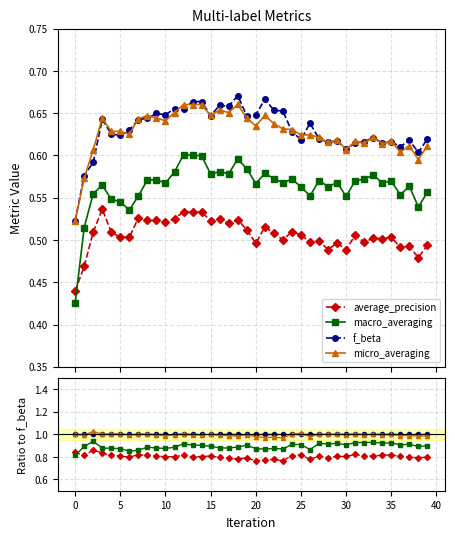

Between 35 and 36, which is larger?

35